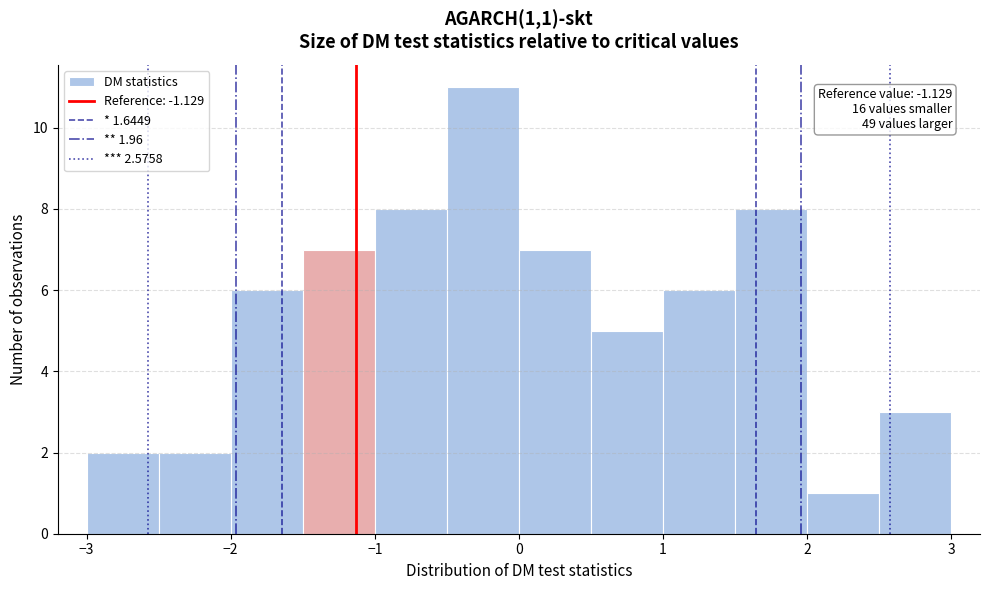

Which range on the x-axis has the tallest bar?

-0.5 to 0.0